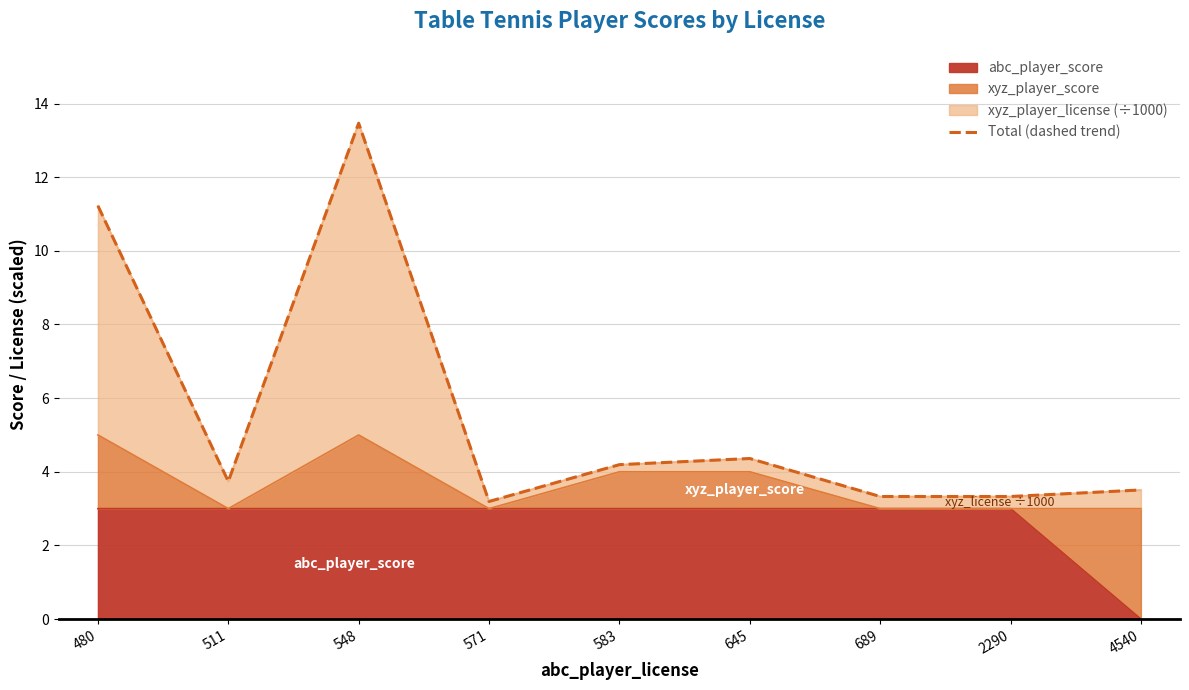

Which category has the lowest value in the abc_player_score series?

4540